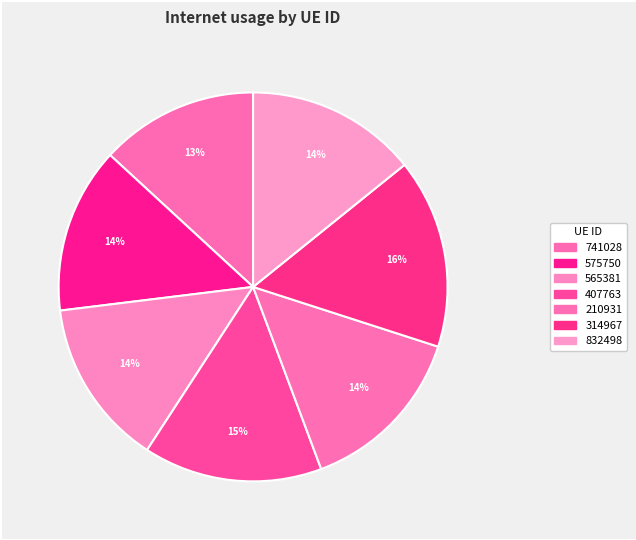

Which category has the biggest portion of the pie?

314967